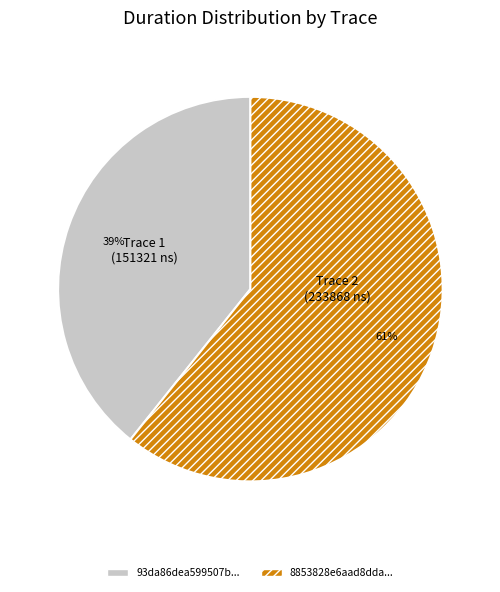

To the nearest percent, what is the combined percentage of Trace 2 (233868 ns) and Trace 1 (151321 ns)?

100%